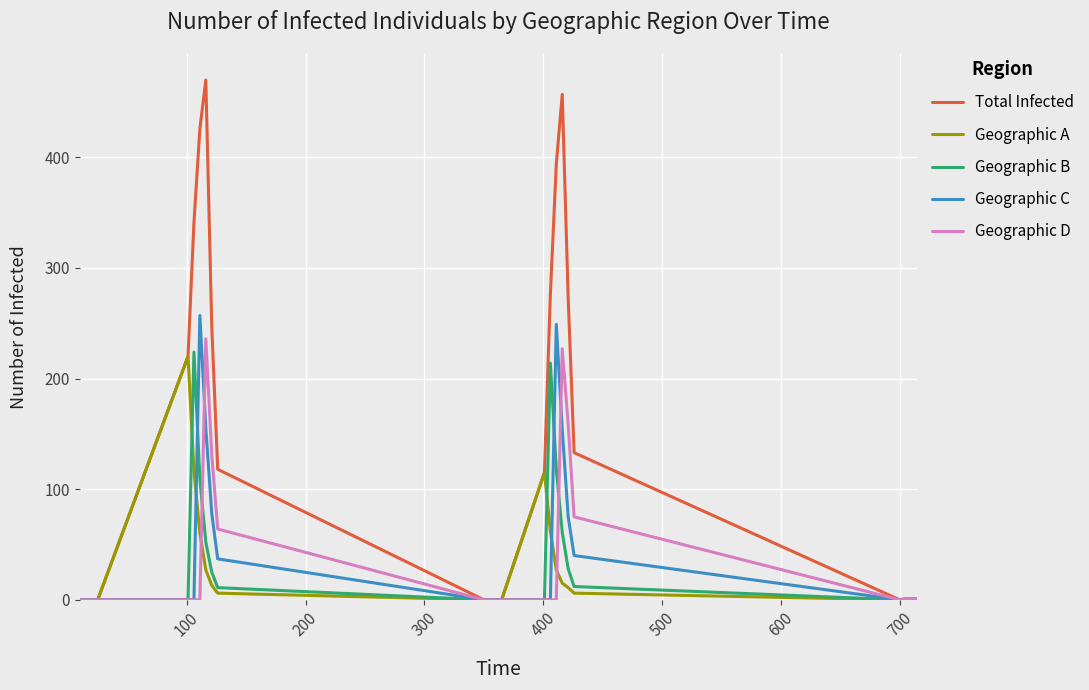

Which series has the widest spread of values?

Total Infected